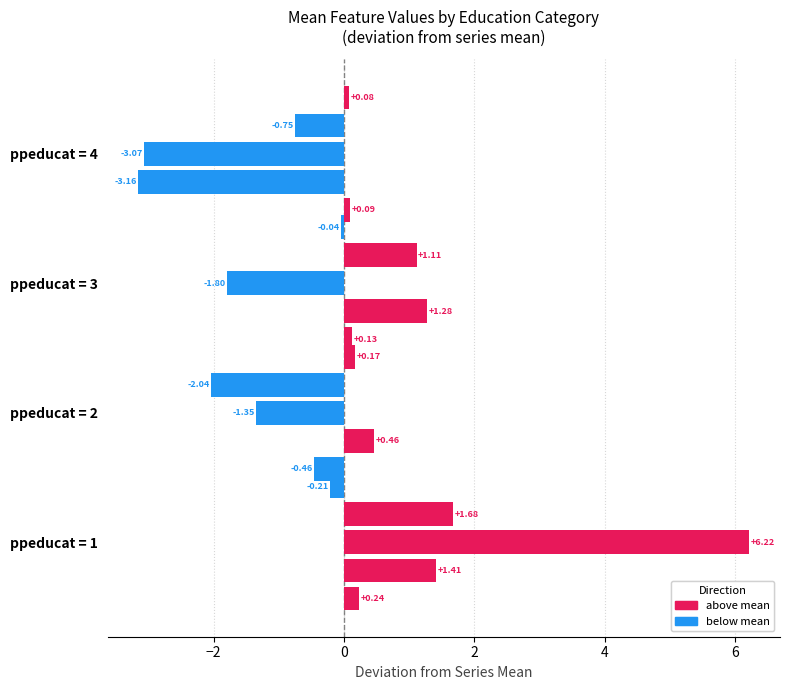

How many data points does each series have?

4